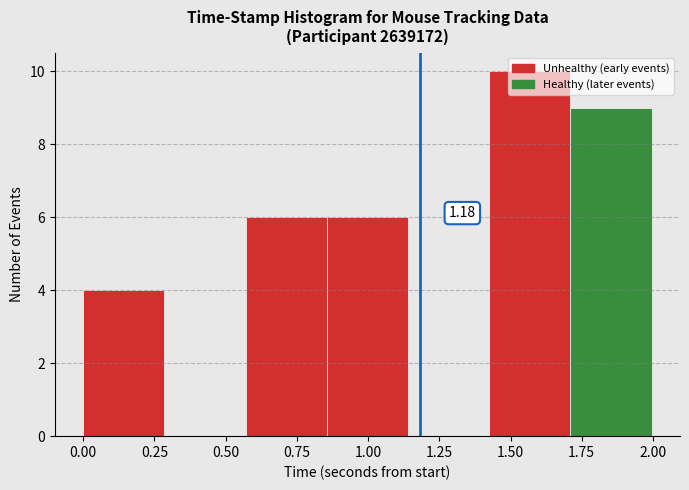

Which range on the x-axis has the tallest bar?

1.45 to 1.70